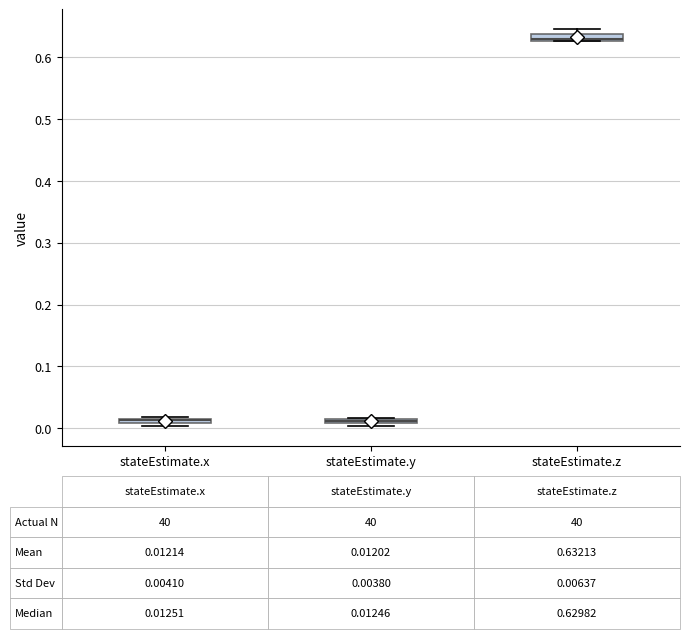

Which box has the highest median line?

stateEstimate.z